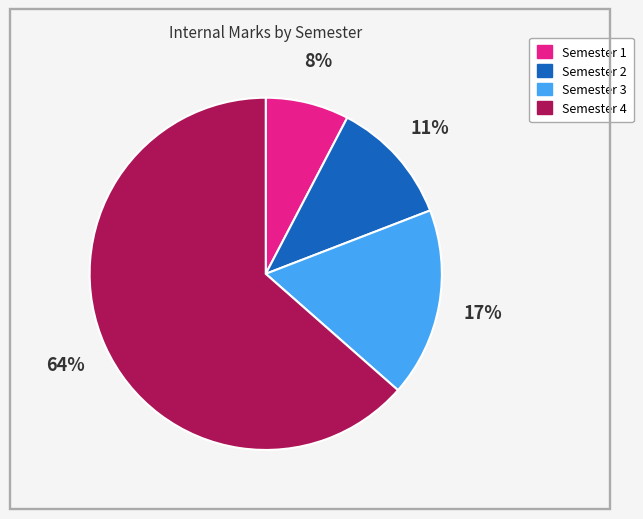

How many segments does this pie chart have?

4